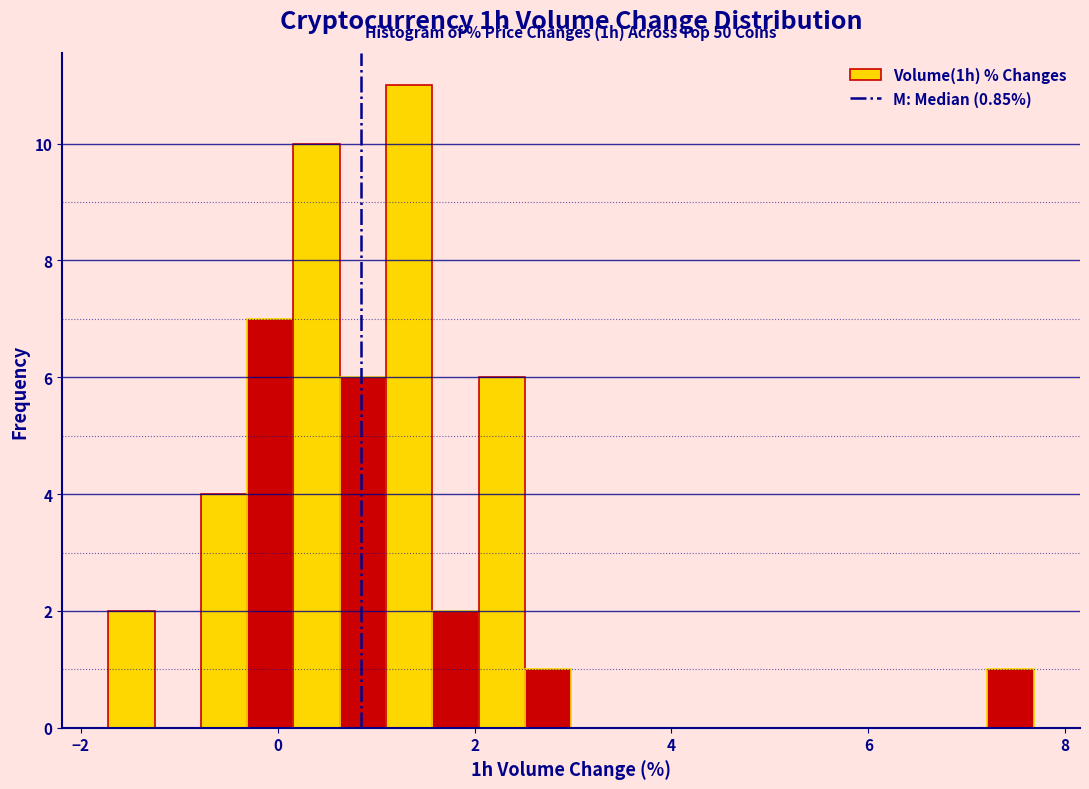

Around what value on the x-axis is the tallest bar? Give the approximate position of its centre, as read against the axis.

1.4